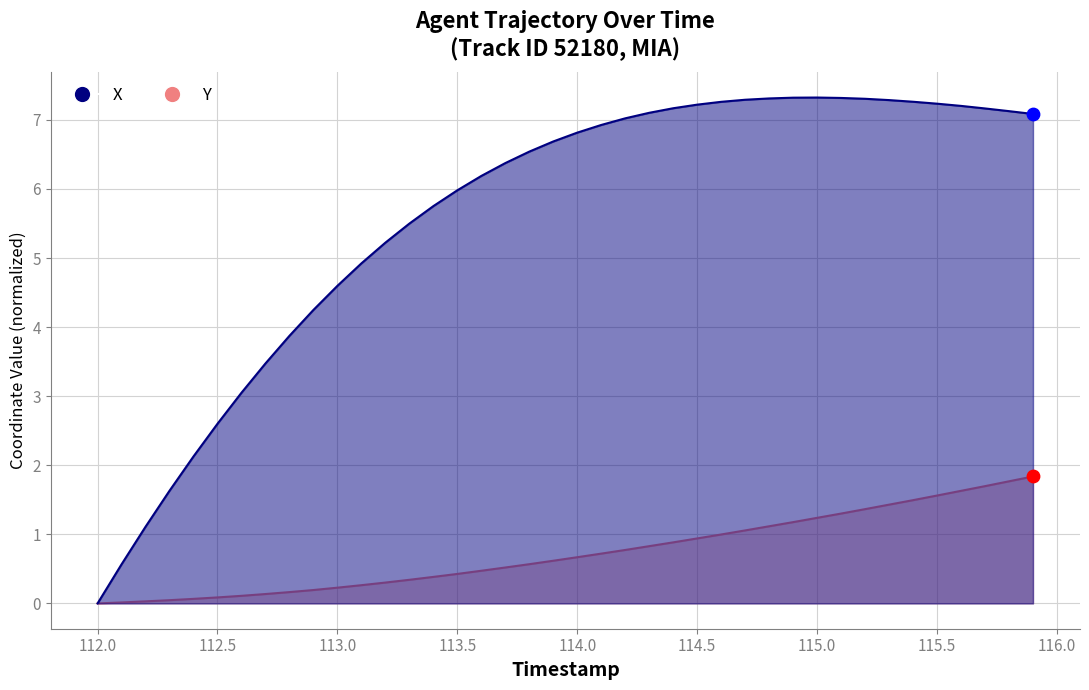

Which series contains the lowest Y value?

X